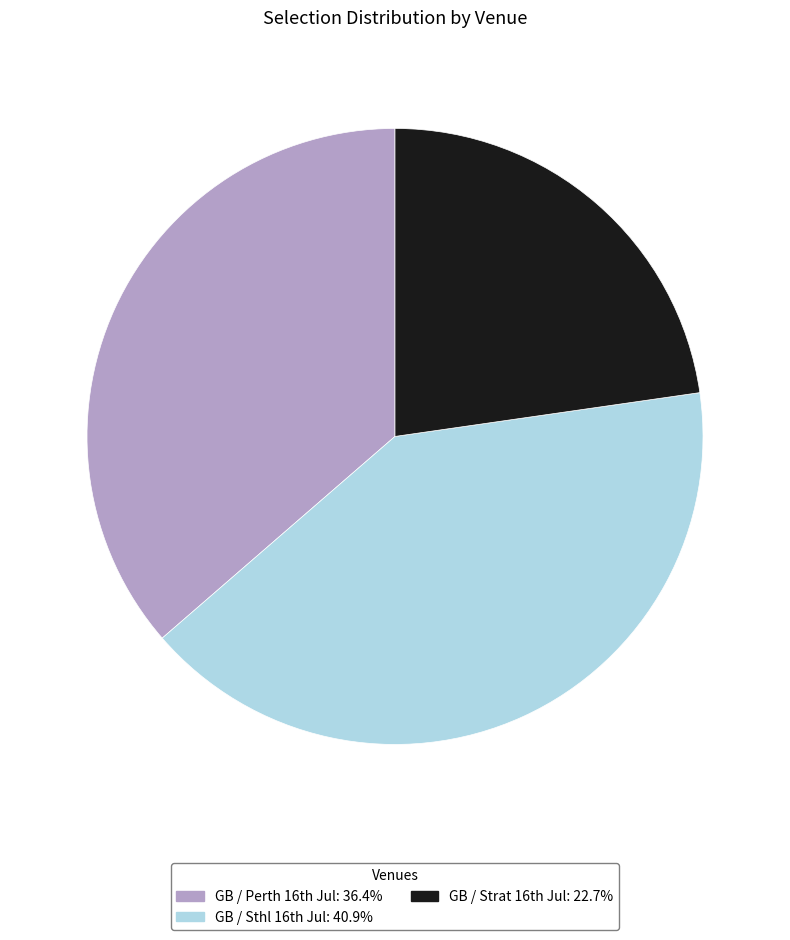

How many slices are in this pie chart?

3